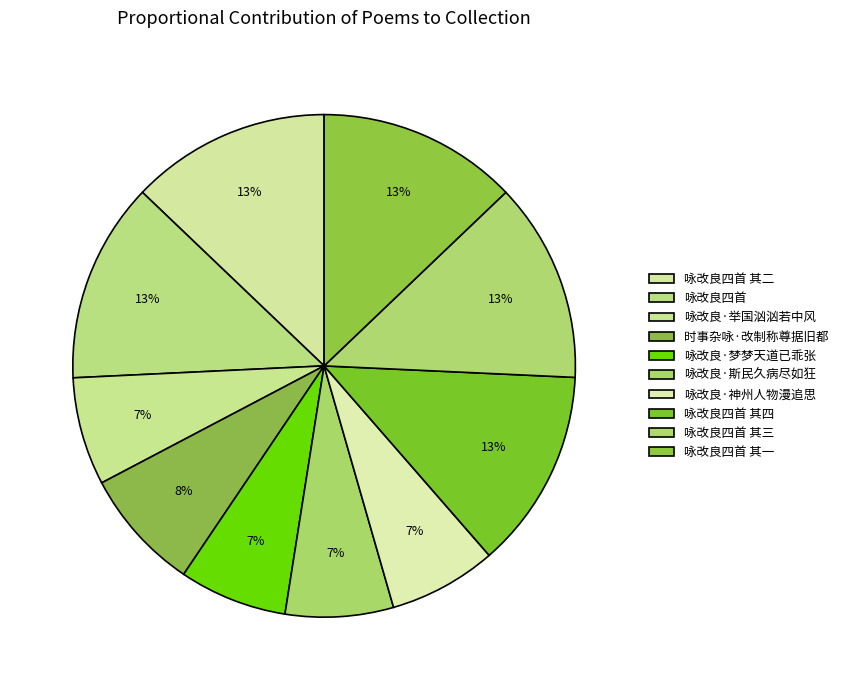

Which category has the biggest portion of the pie?

咏改良四首